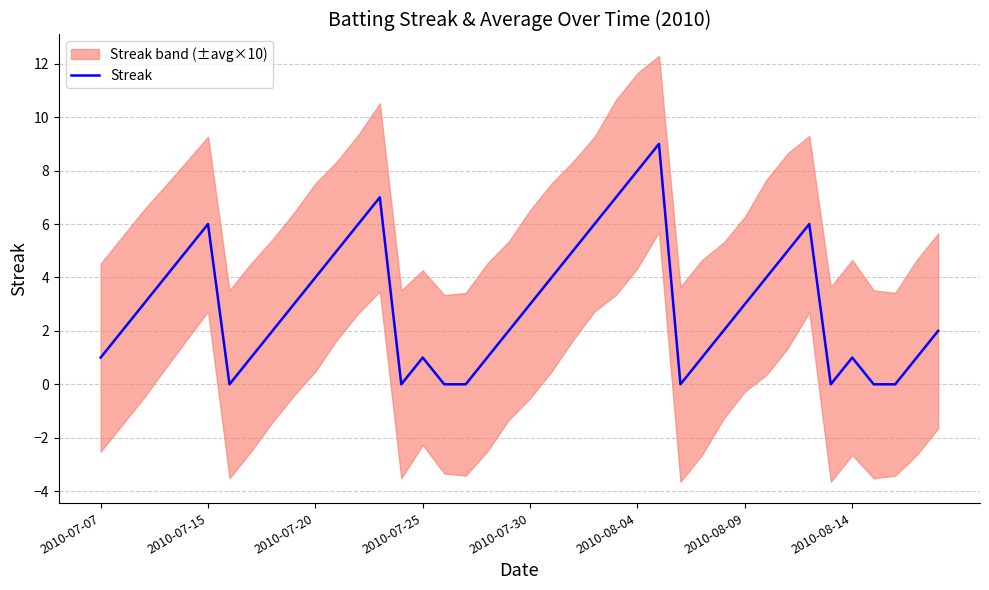

How many lines are shown in the chart?

1